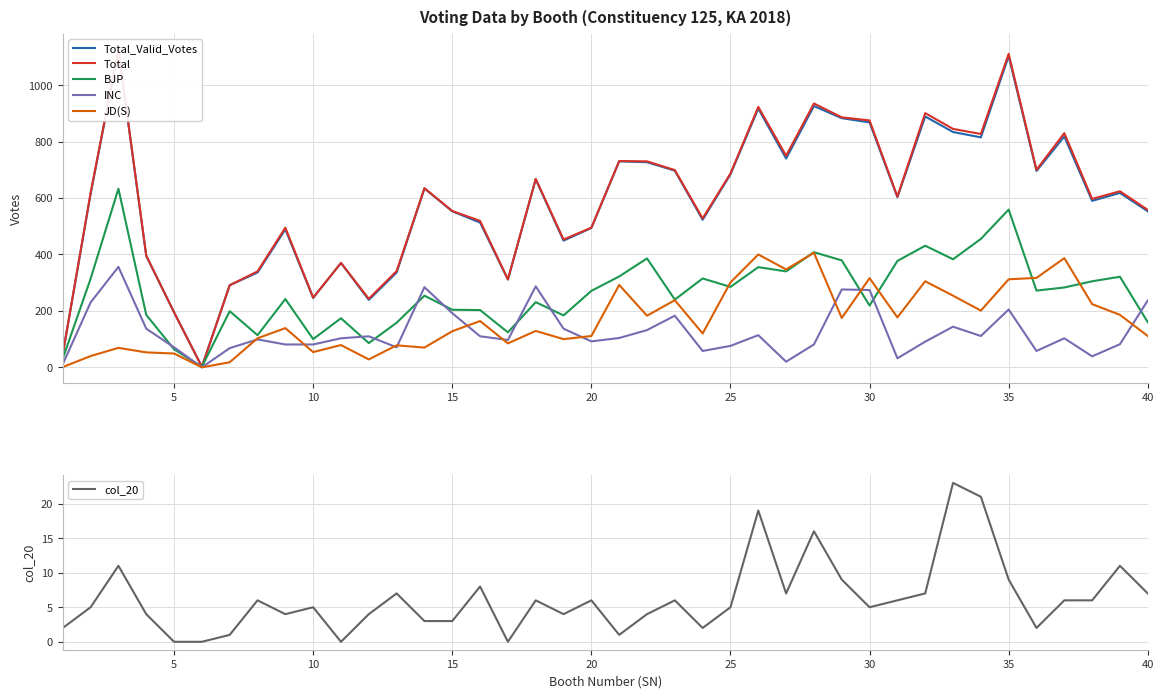

Reading left to right, transcribe all the data shown in this chart.

Total_Valid_Votes: 47	614	1123	395	195	2	291	336	489	246	370	239	336	634	553	513	311	666	449	494	730	727	697	523	684	917	740	926	883	868	603	889	834	815	1103	696	818	590	618	553
Total: 47	618	1126	396	195	2	291	340	495	247	370	243	341	635	554	519	312	668	453	495	731	730	699	528	687	923	750	935	886	875	605	901	845	827	1111	700	830	597	624	558
BJP: 31	314	633	186	64	2	199	114	242	100	174	86	158	254	204	203	124	231	184	271	322	386	240	315	285	355	340	408	379	219	377	431	383	455	559	272	283	305	321	160
INC: 11	230	356	137	71	0	68	99	81	81	103	110	71	284	192	110	97	287	137	92	104	132	183	58	76	114	20	81	276	274	32	91	144	111	205	58	103	39	82	237
JD(S): 1	40	69	53	49	0	18	103	139	54	79	28	78	70	128	164	85	129	100	111	292	183	238	120	301	400	347	406	175	316	177	305	254	201	312	317	387	224	186	111
col_20: 2	5	11	4	0	0	1	6	4	5	0	4	7	3	3	8	0	6	4	6	1	4	6	2	5	19	7	16	9	5	6	7	23	21	9	2	6	6	11	7